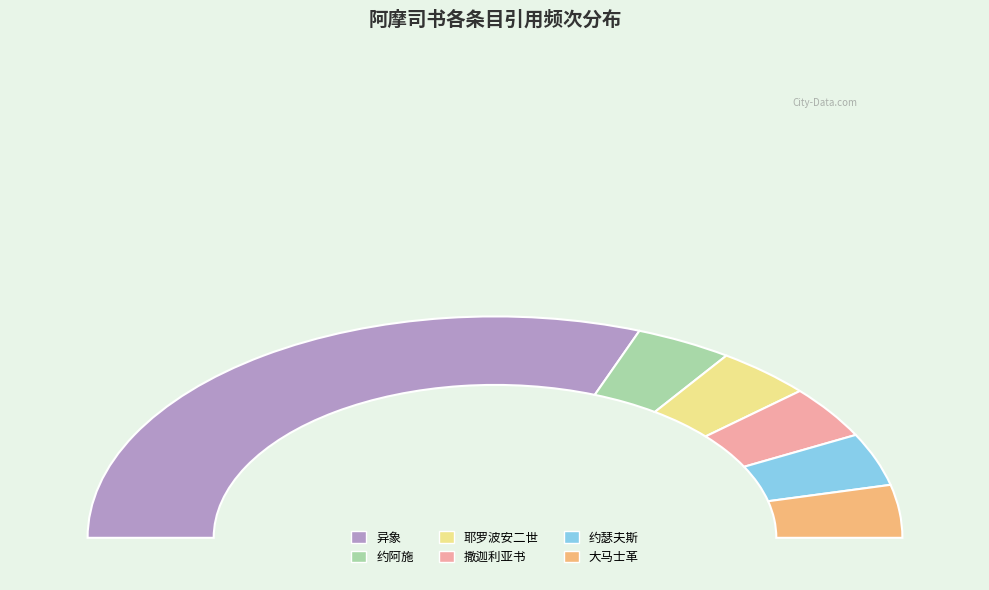

To the nearest percent, what is the difference between the largest and smallest slice percentages?

54%